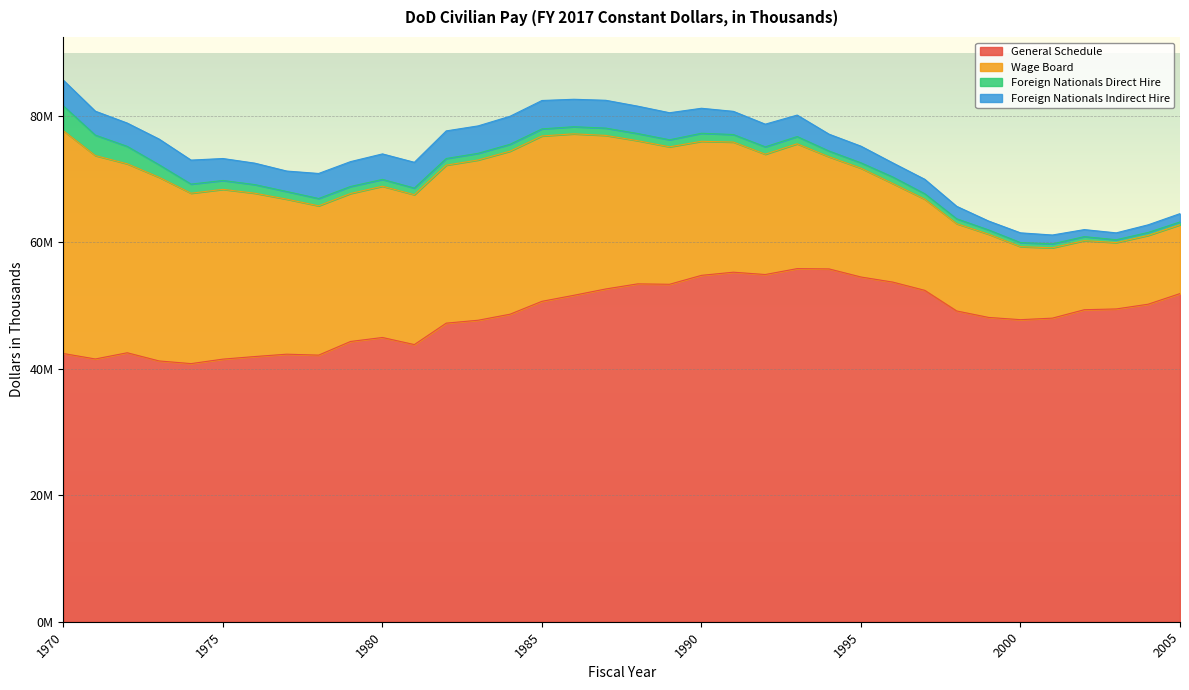

What is the spread (max minus min) of values at 1997?

51519244